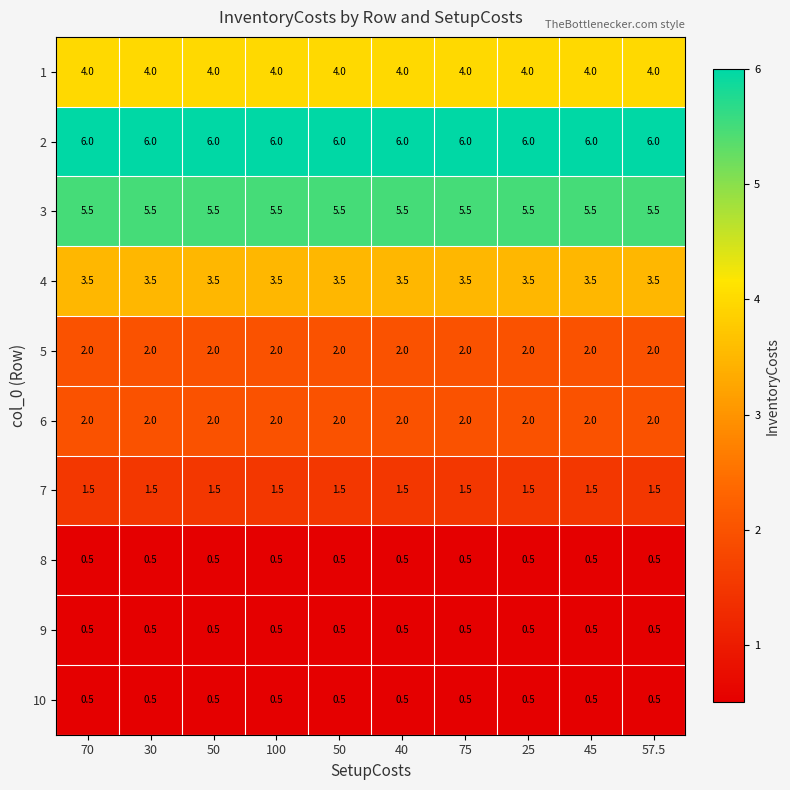

Which series has the largest total across all categories?

2